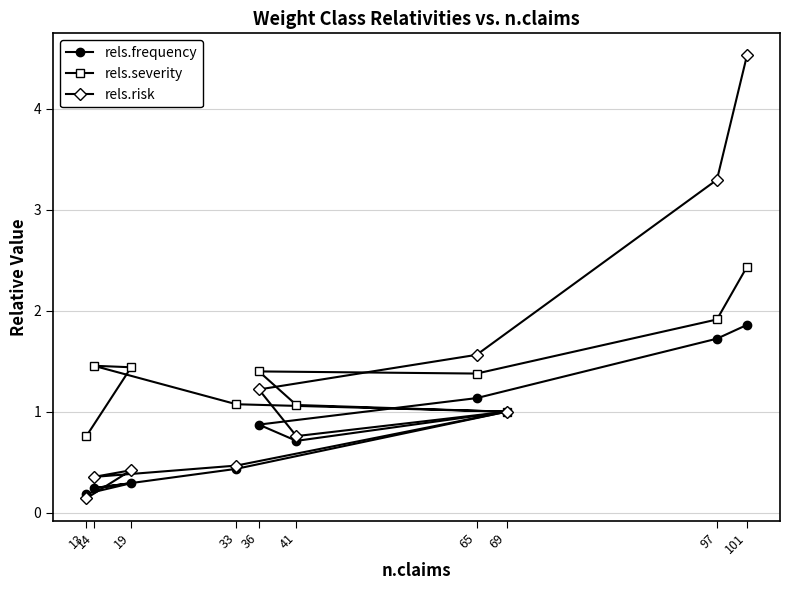

What is the total value across all series at 19?

2.2